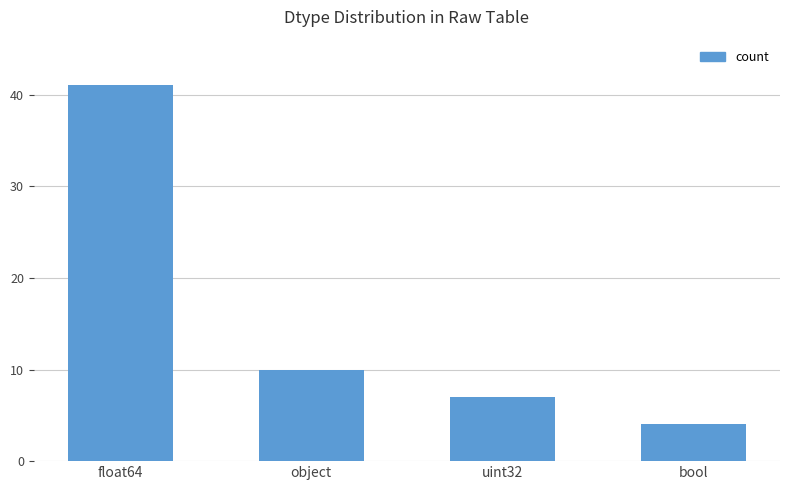

Where is the data nearest to the value 22?

object